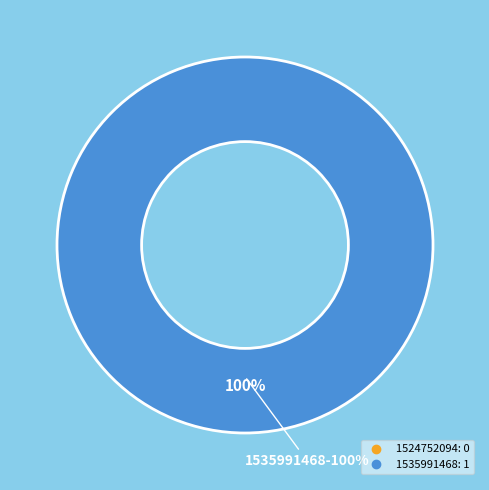

True or false: 1535991468 accounts for 100% of the total.

True